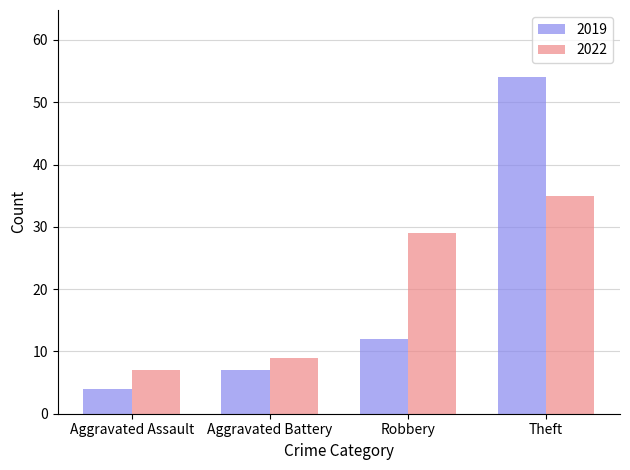

At how many categories does at least one series exceed 15?

2